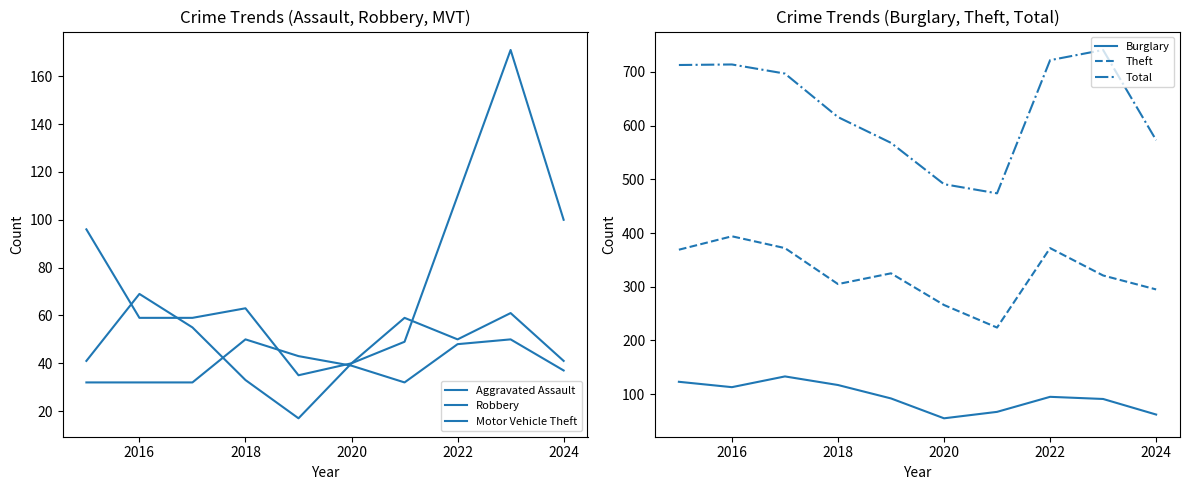

What is the lowest value of the Theft series?

224